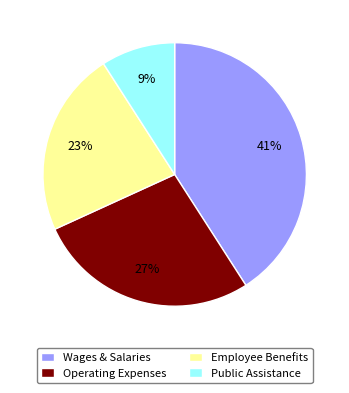

Is it true that Public Assistance is 23% of the pie?

False